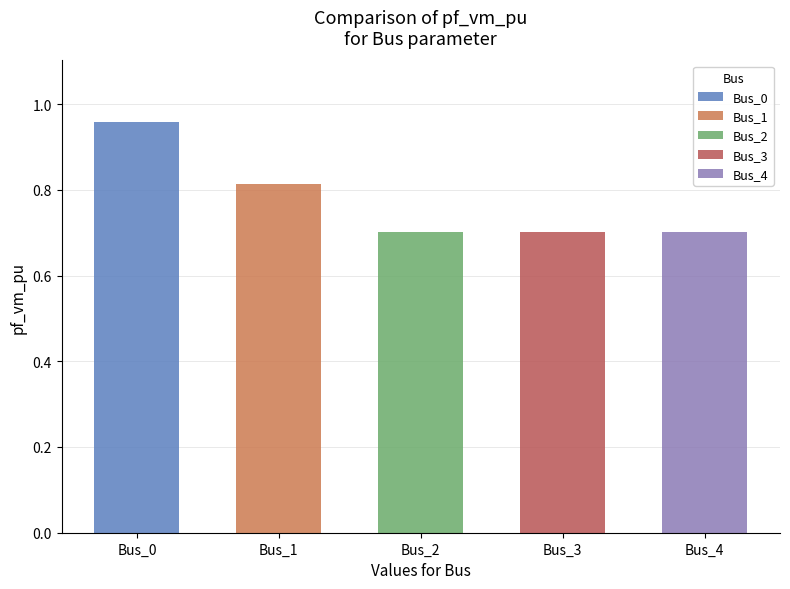

Reading right to left, extract all data points from this chart.

Bus_4=0.7	Bus_3=0.7	Bus_2=0.7	Bus_1=0.8	Bus_0=1.0